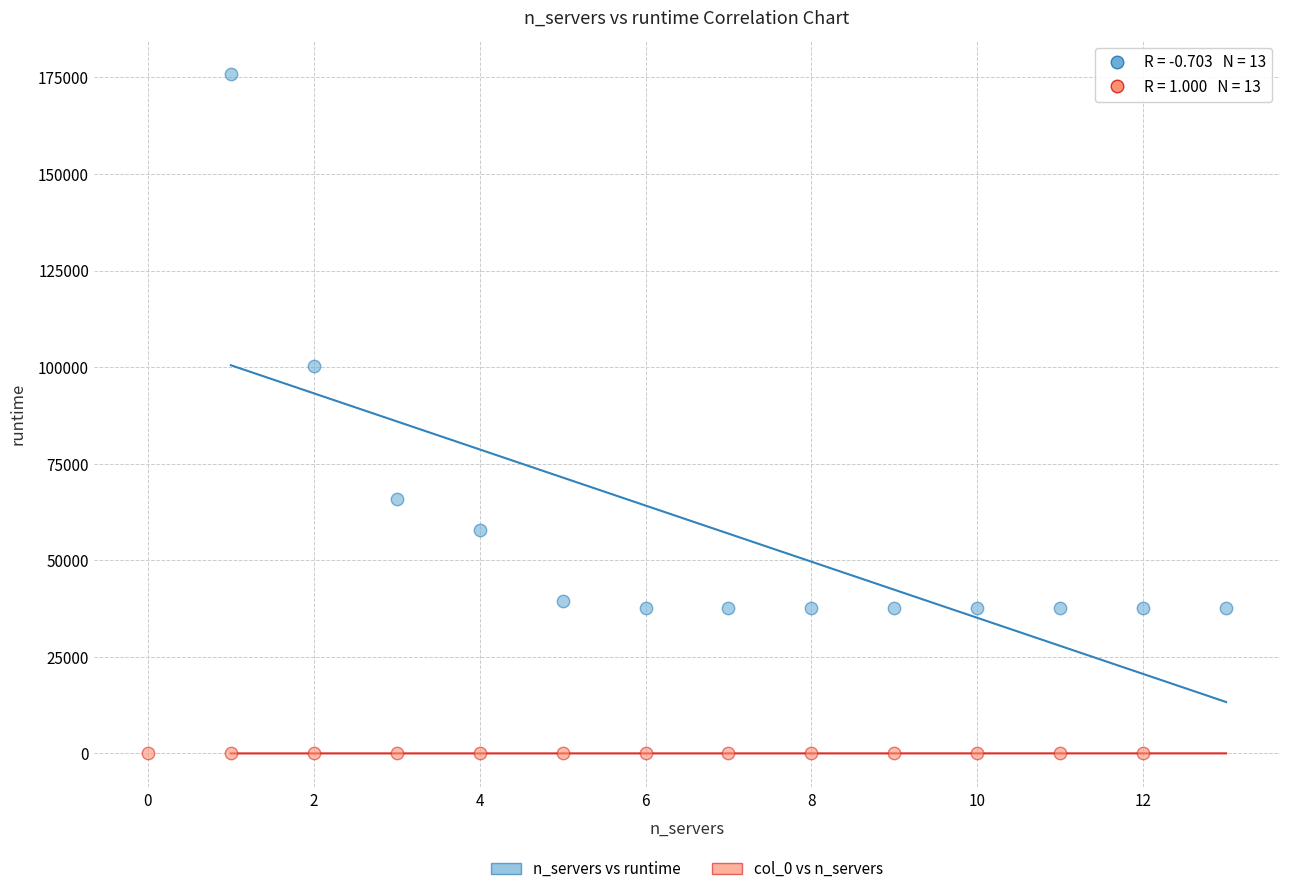

Which series reaches the maximum Y coordinate?

n_servers vs runtime